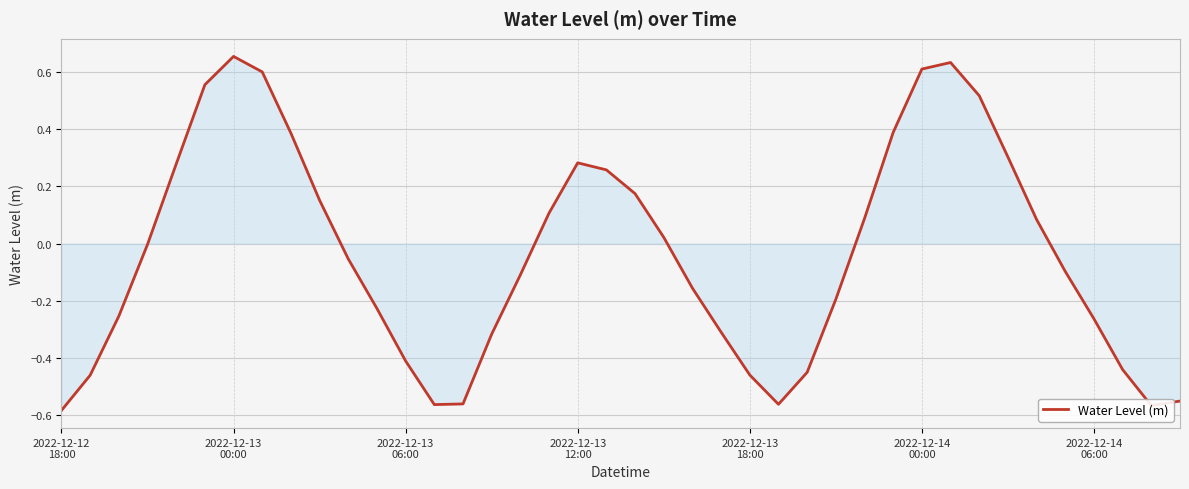

What is the difference between the maximum and minimum values?

1.2